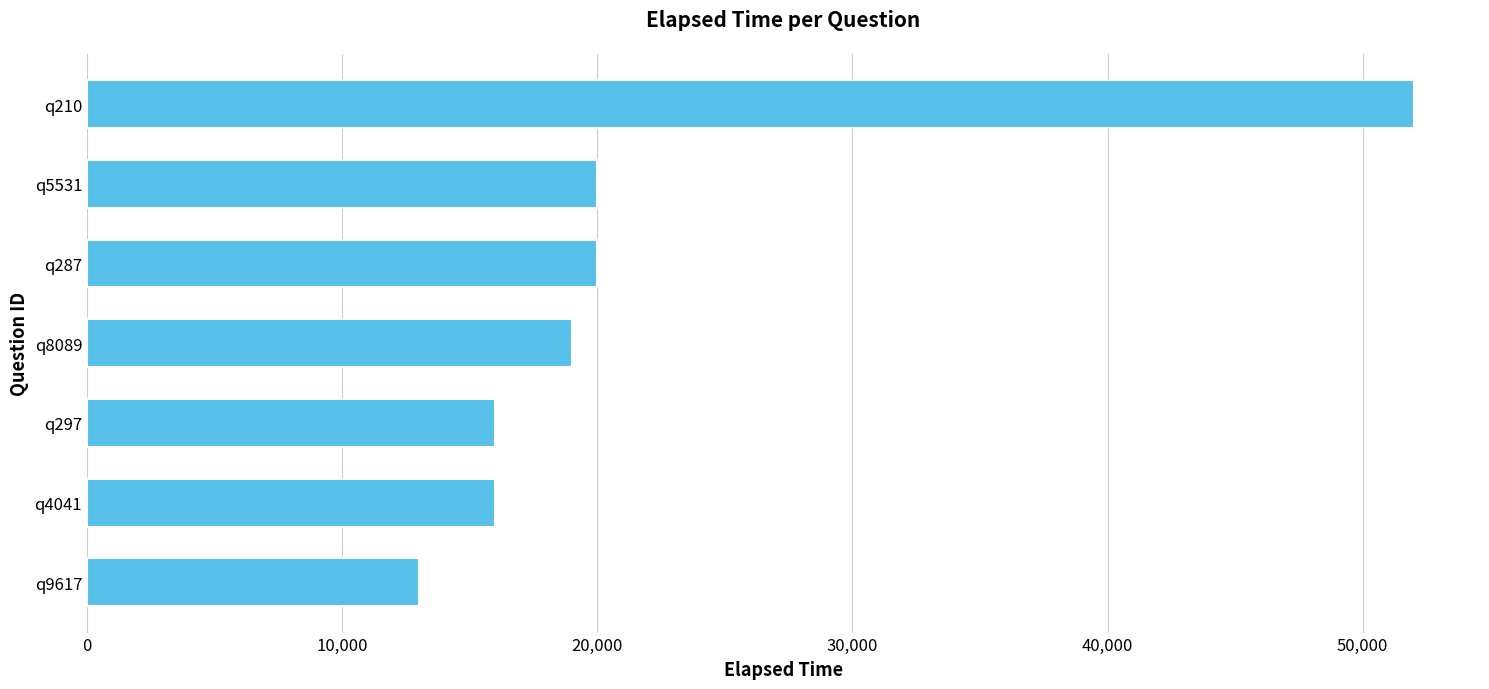

Does the chart contain any negative values?

No